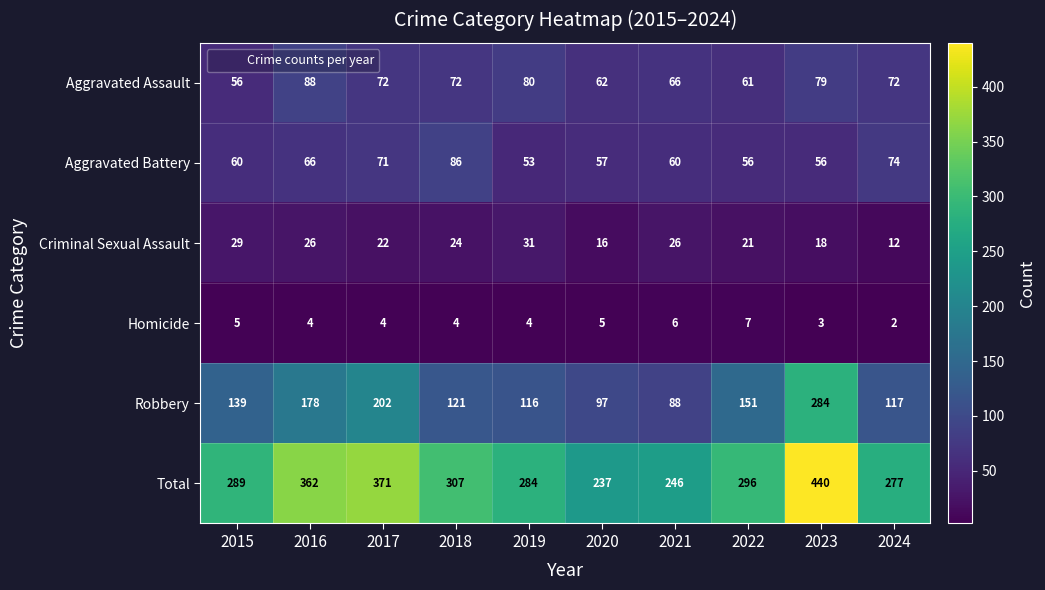

True or false: Aggravated Battery has a value of 137 at 2018.

False